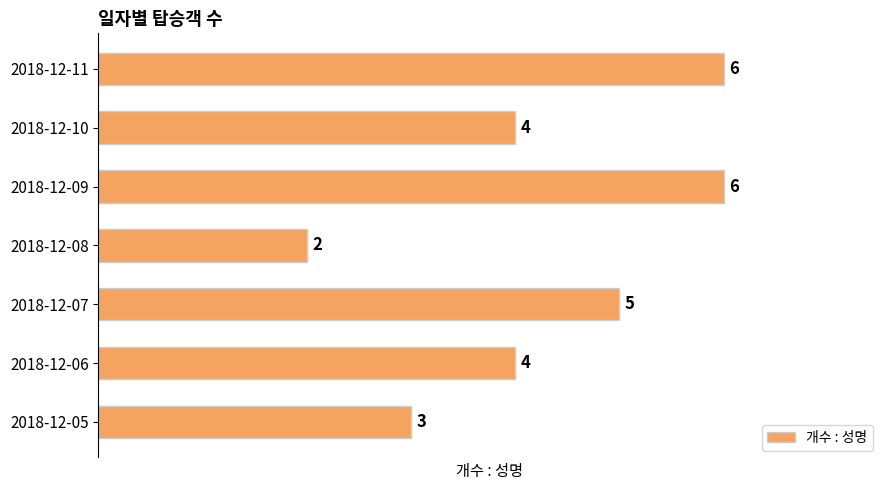

What is the greatest value displayed?

6